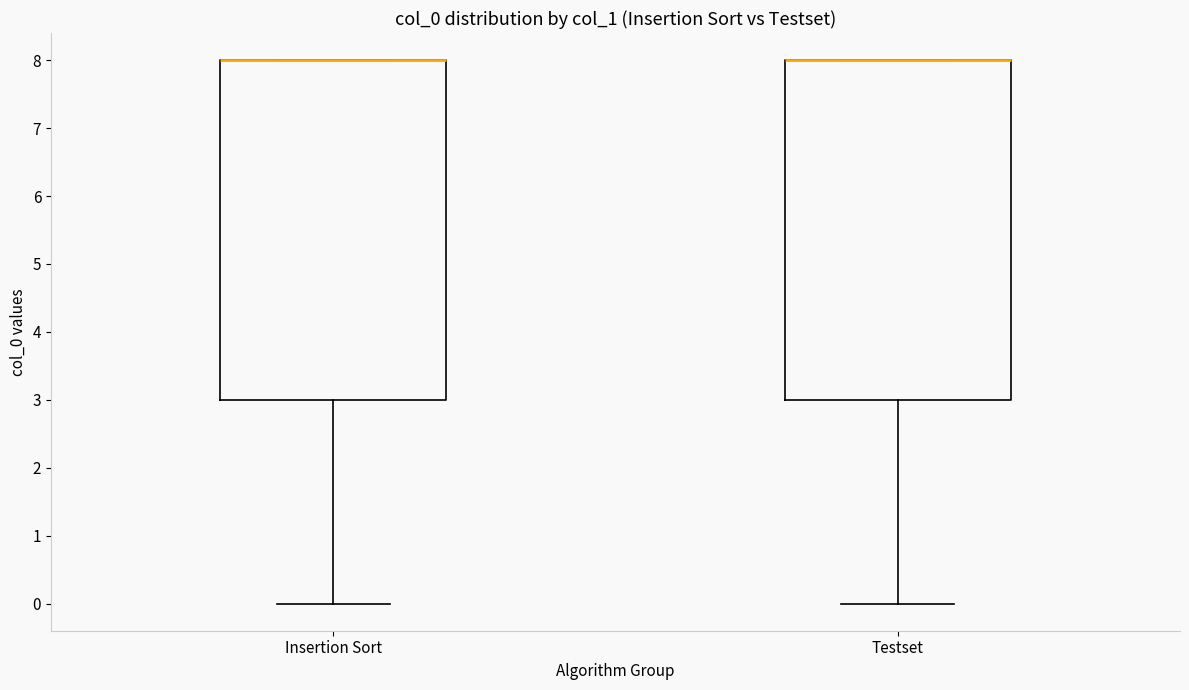

Reading left to right, read every box against the y-axis: the position of its median line, the range the box covers, and the ends of its whiskers. The values are not printed on the chart, so give them approximately, as read against the axis.

Insertion Sort: median 8 (drawn on the box's upper edge), box 3 to 8, whiskers 0 to 8
Testset: median 8 (drawn on the box's upper edge), box 3 to 8, whiskers 0 to 8